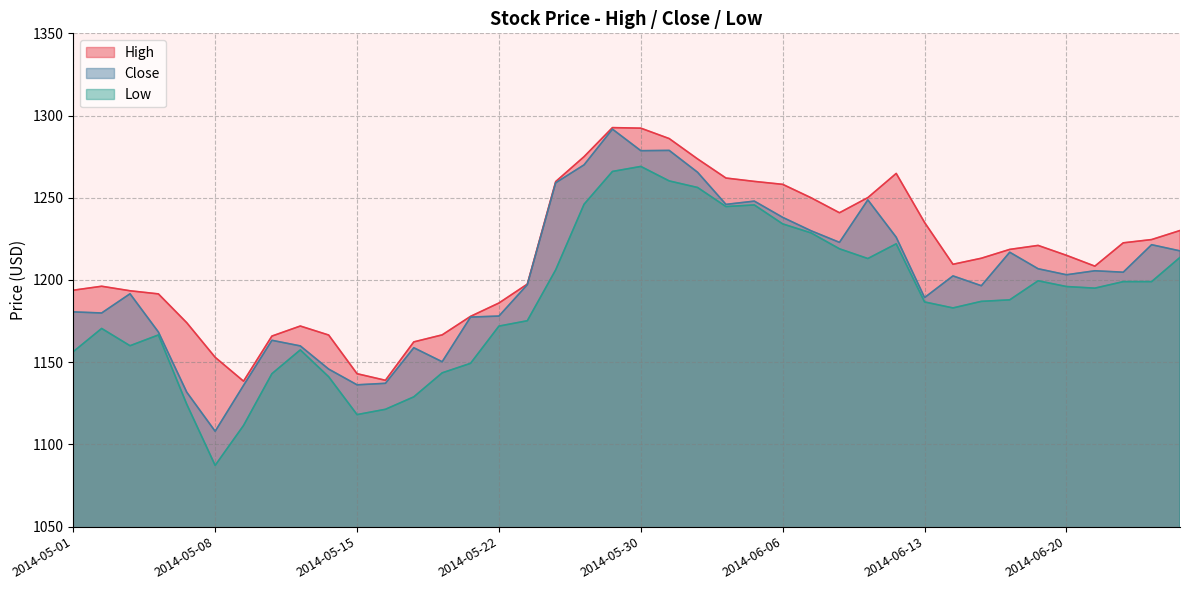

What is the difference between the maximum and minimum values in the Low series?

181.8